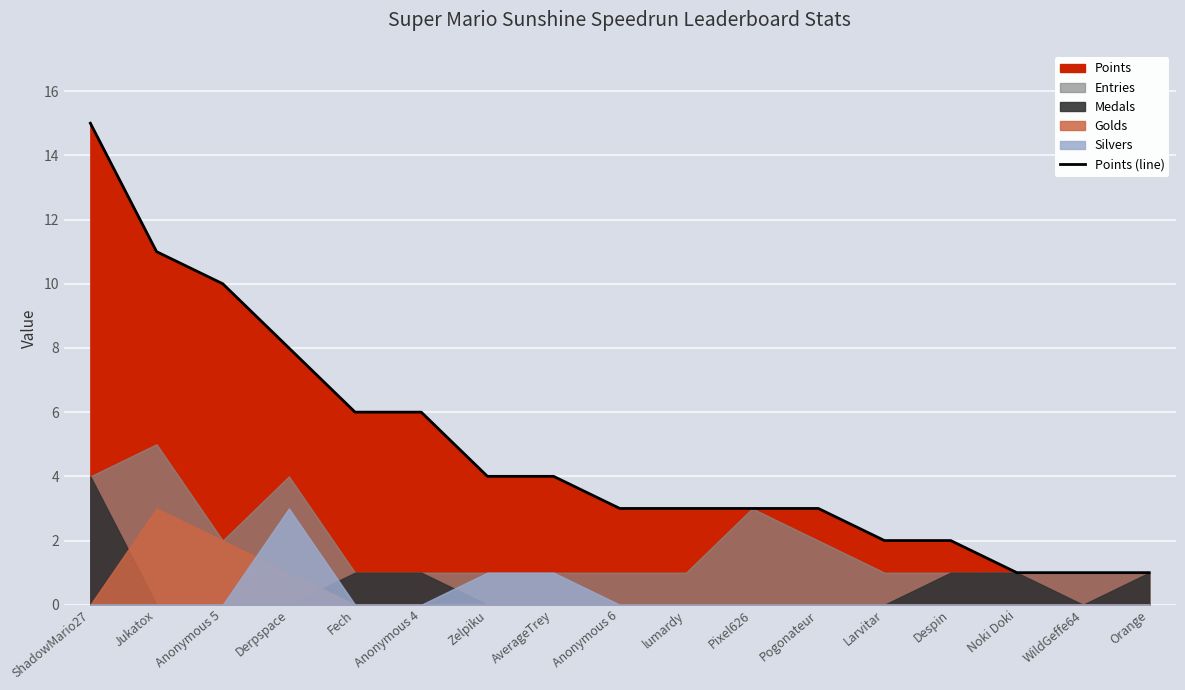

What is the difference between the maximum and second lowest values?

14